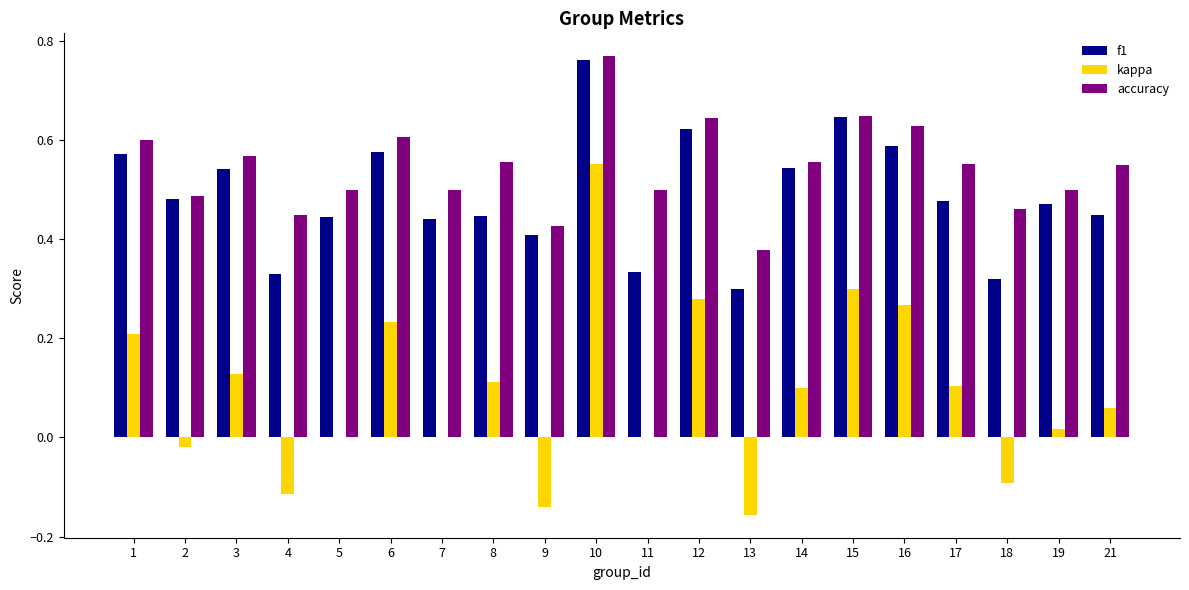

The f1 series shows 0.6 at 16. True or false?

True